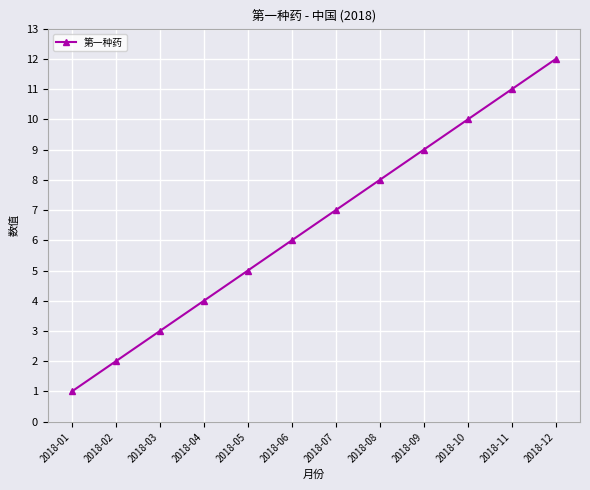

What is the difference between the maximum and minimum values?

11